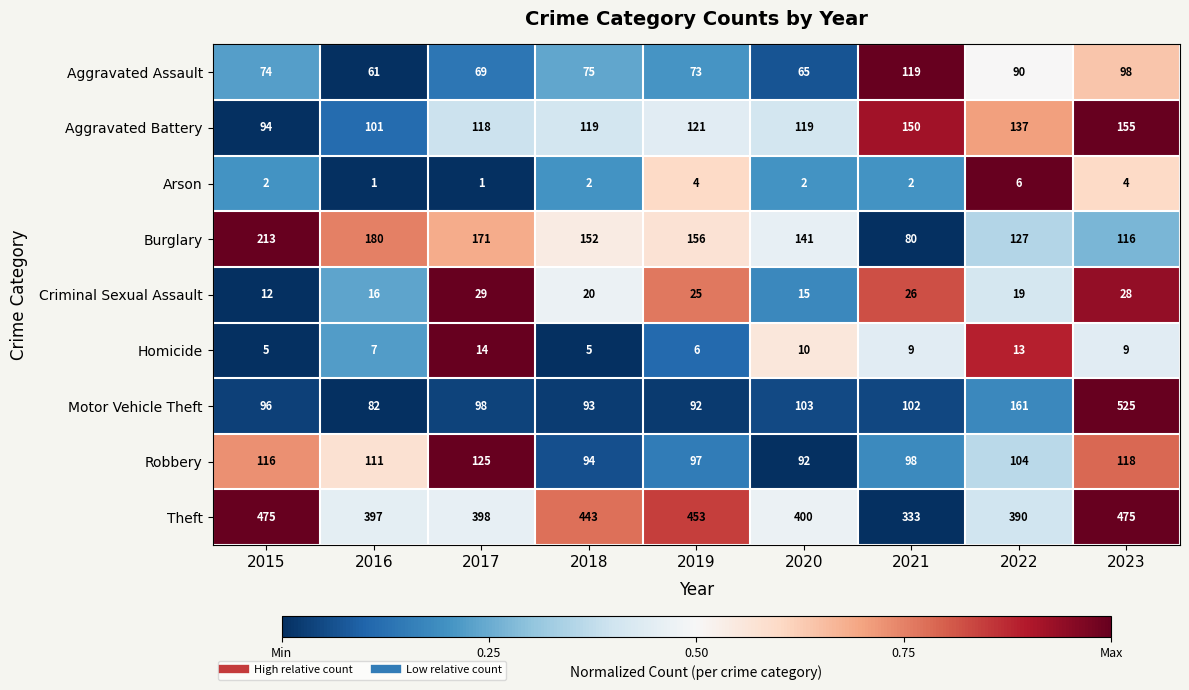

What is the highest value of the Arson series?

6